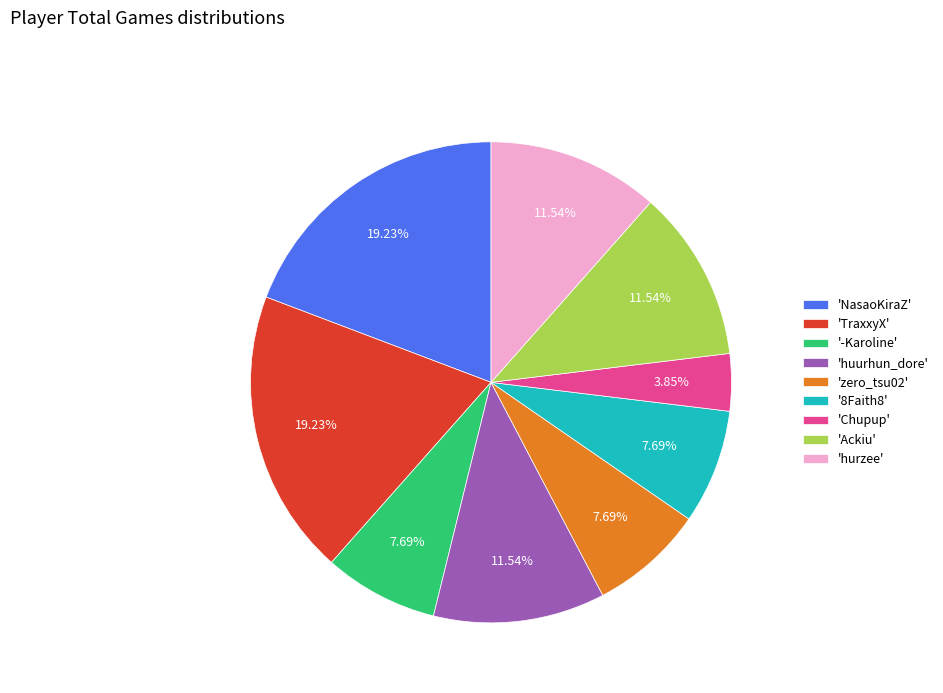

Do '-Karoline' and 'NasaoKiraZ' together represent more than half of the pie?

No